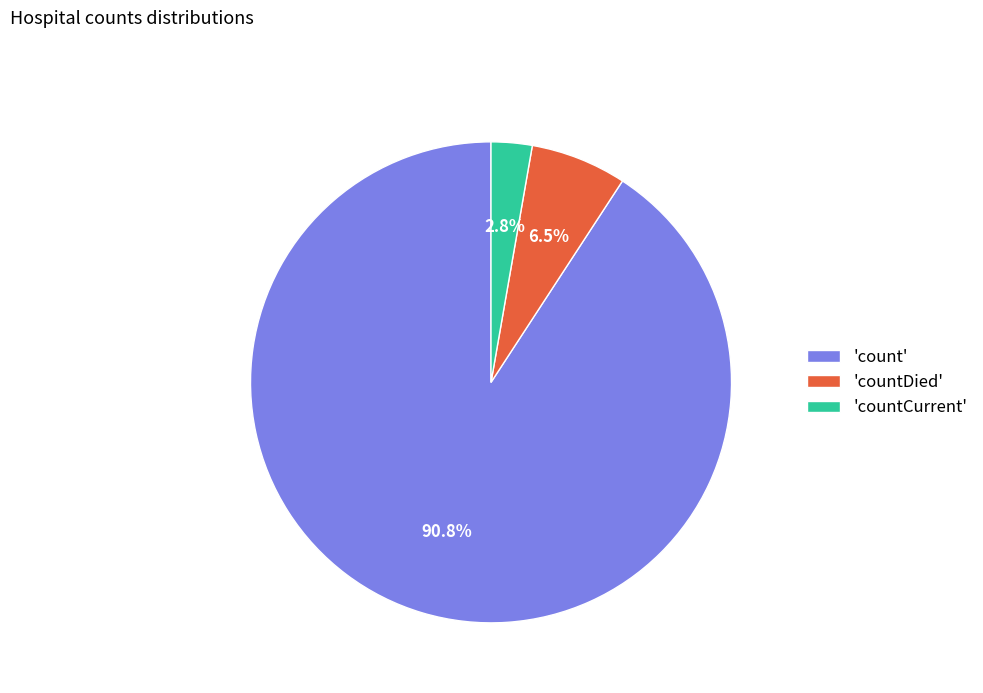

Is the sum of 'count' and 'countDied' greater than half?

Yes